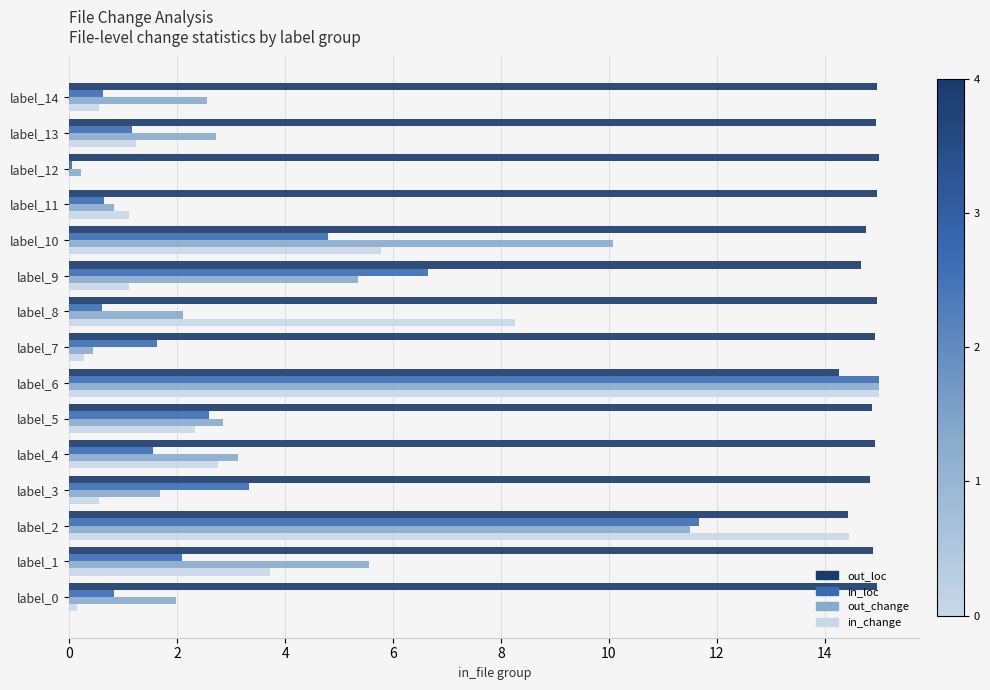

What is the total value across all series at label_8?

25.9